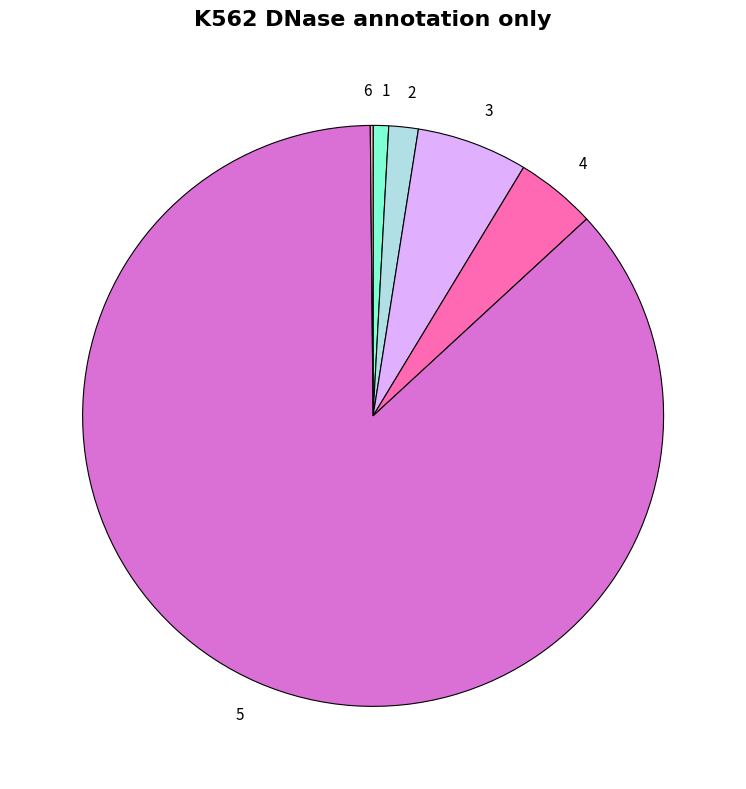

The 2 slice represents 2% of the pie. True or false?

True